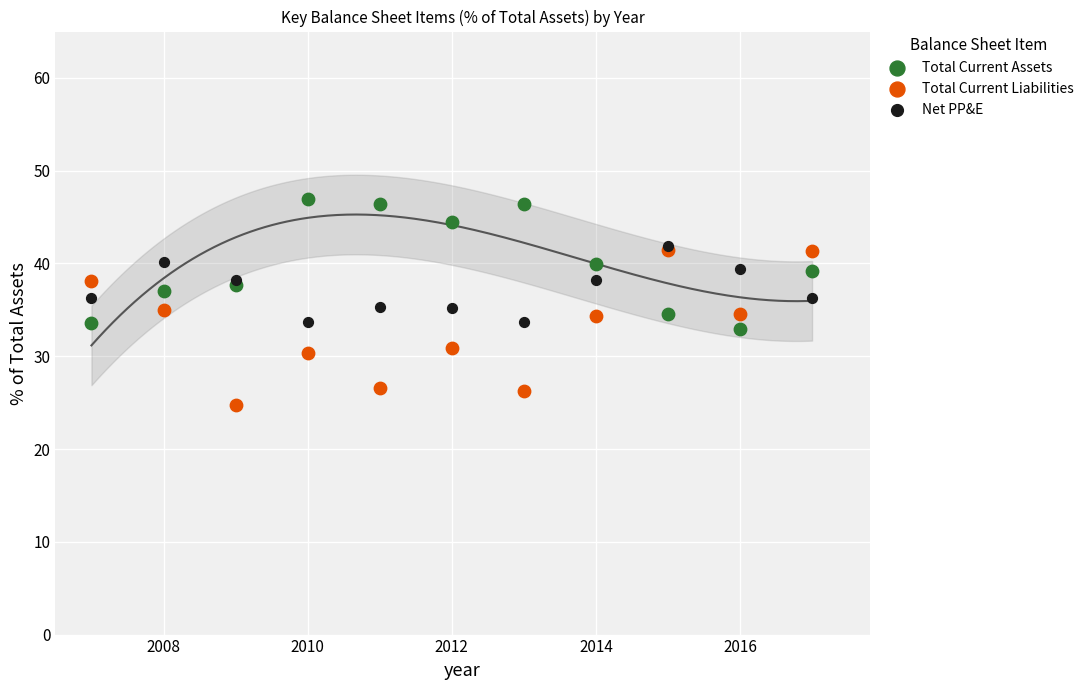

What are all the series names shown in the legend?

Total Current Assets, Total Current Liabilities, Net PP&E